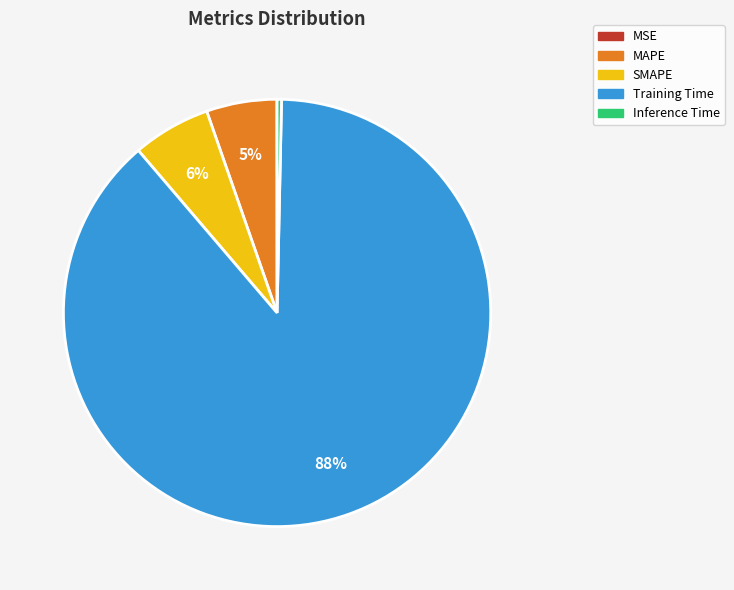

Which category accounts for the majority?

Training Time